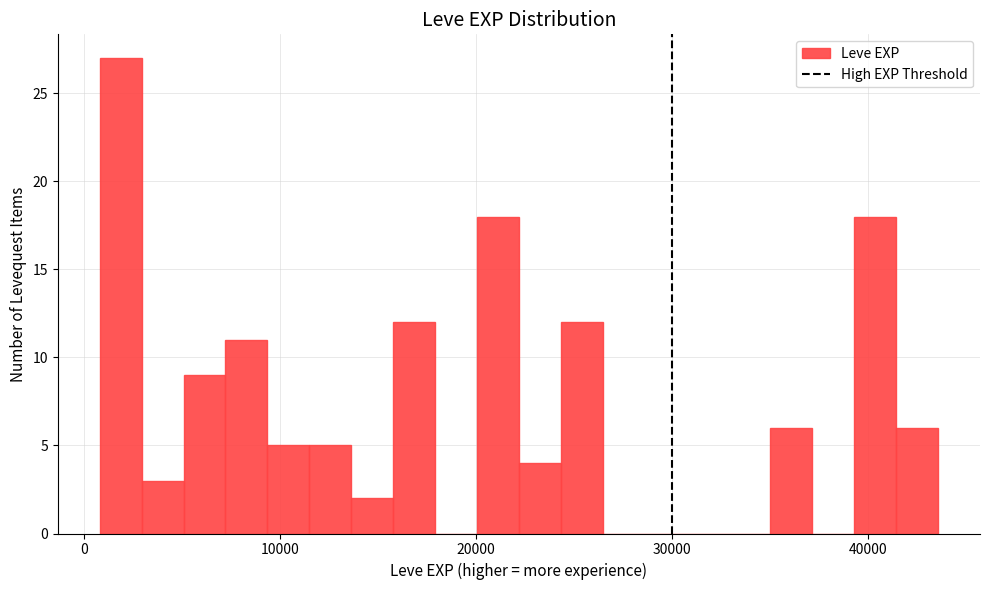

Read against the x-axis, roughly where is the centre of the tallest bar?

2000